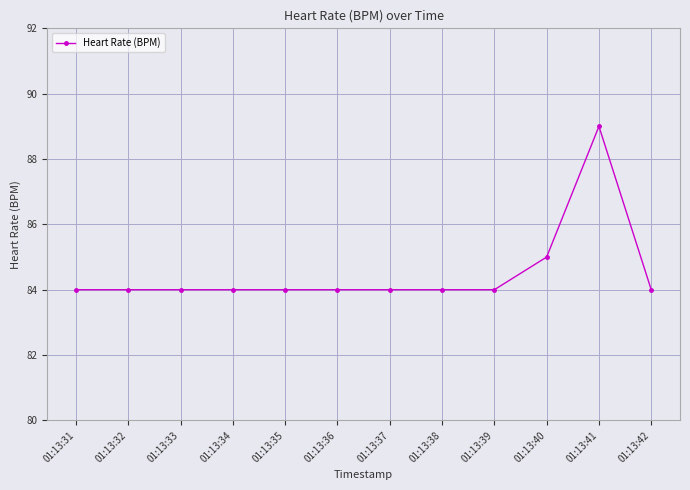

The value at 01:13:32 is 31. True or false?

False